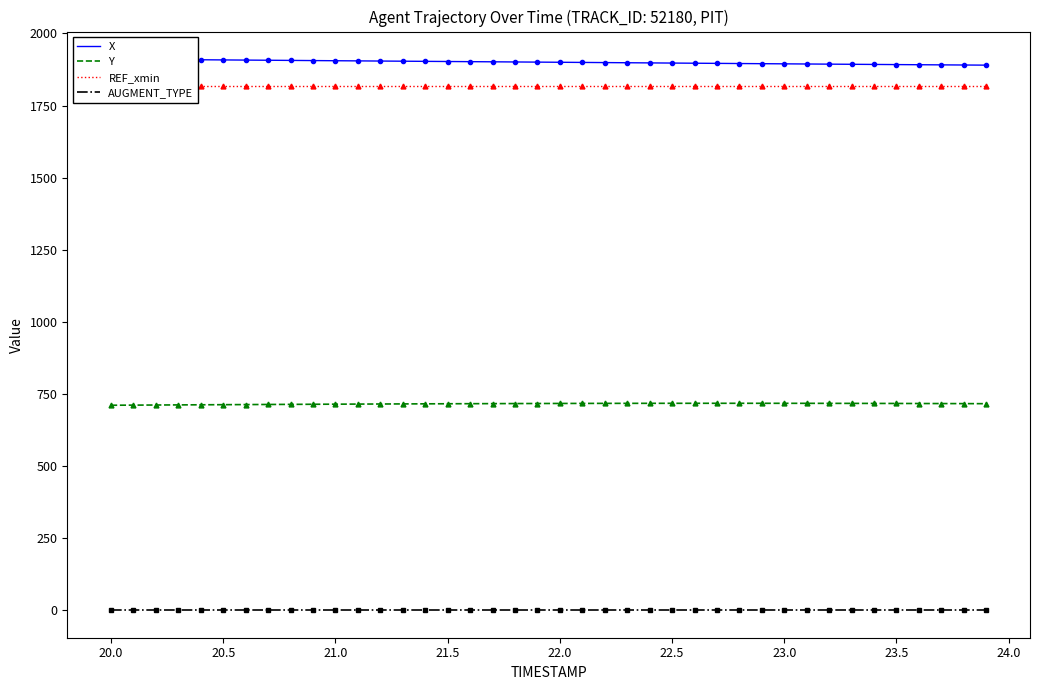

Which series has the largest total across all categories?

X